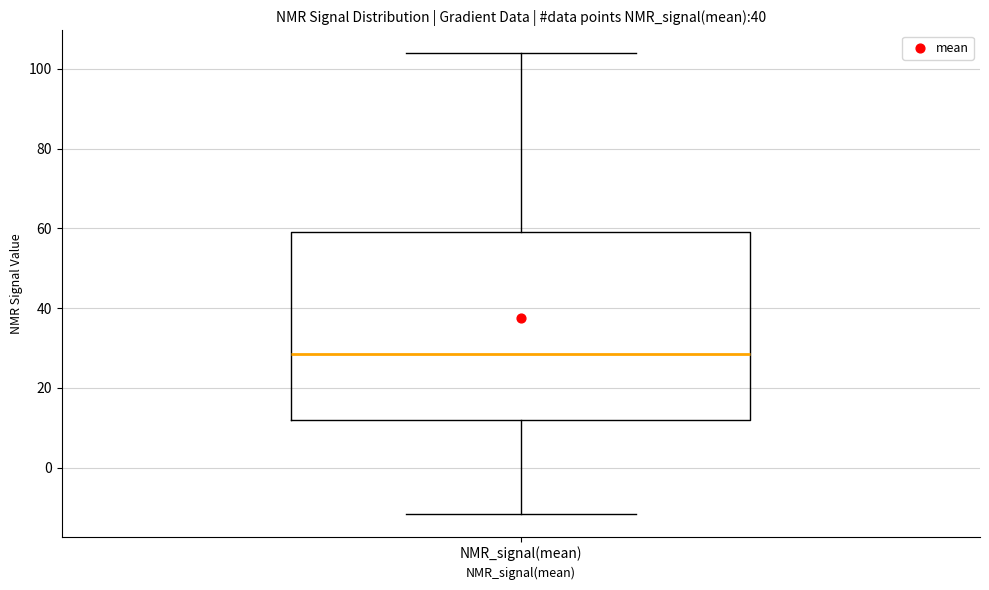

Read this box plot against the y-axis: the position of the median line, the range covered by the box, and the ends of both whiskers. The values are not printed on the chart, so give them approximately, as read against the axis.

median 28, box 12 to 60, whiskers -12 to 104